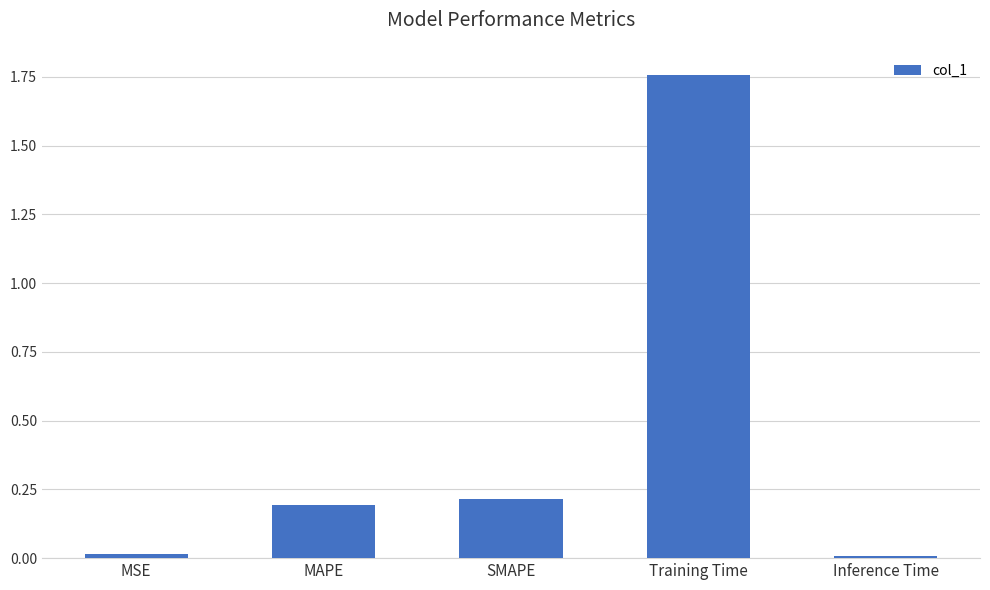

What is the approximate value at MAPE?

0.2